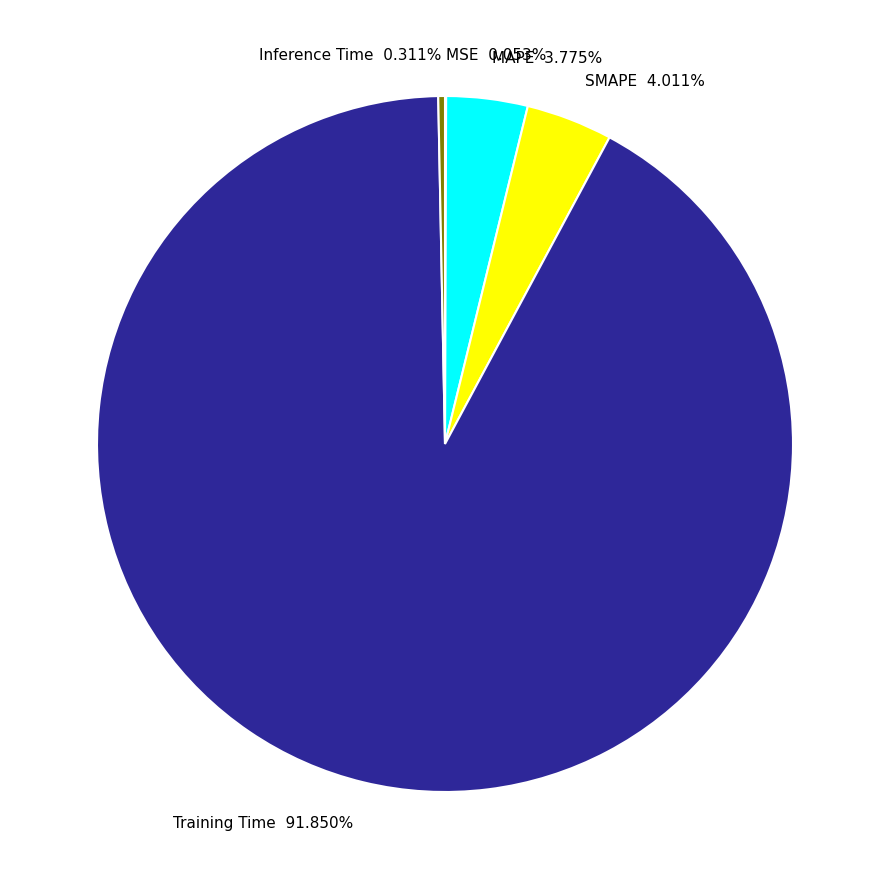

What is the majority slice?

Training Time